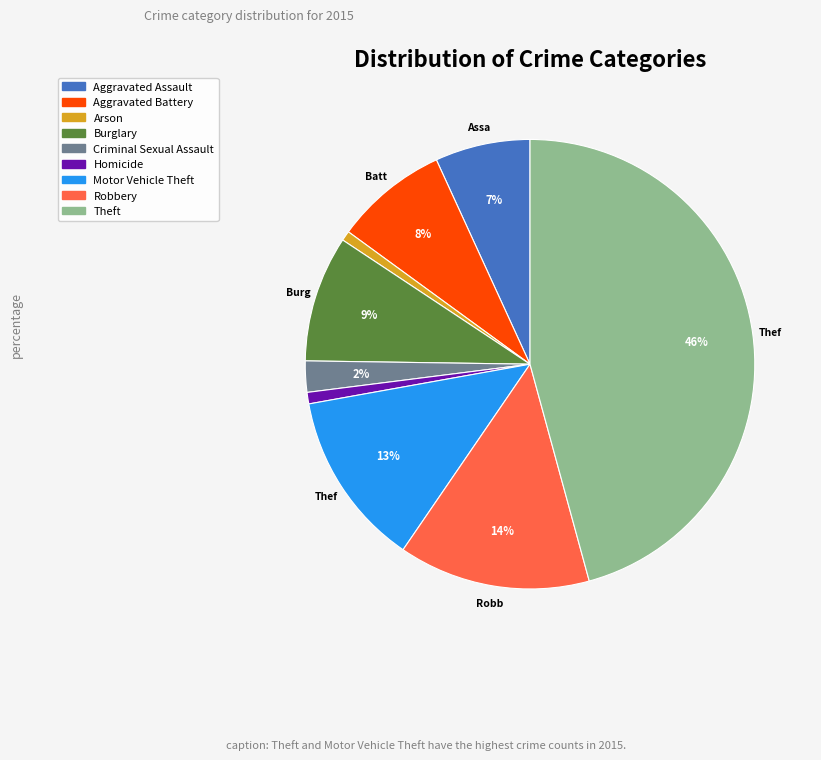

Which has a higher value, Theft or Aggravated Battery?

Theft